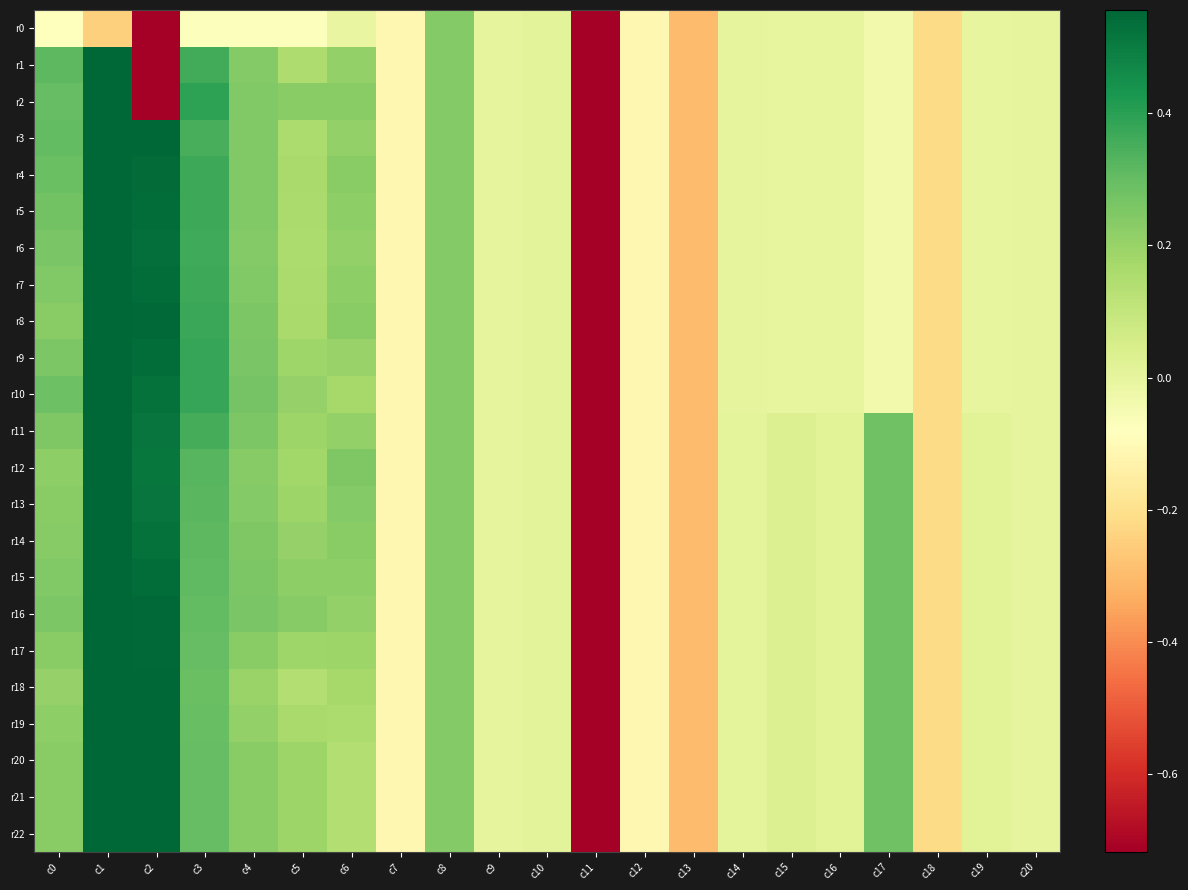

At which category is the sum across all series the highest?

c1